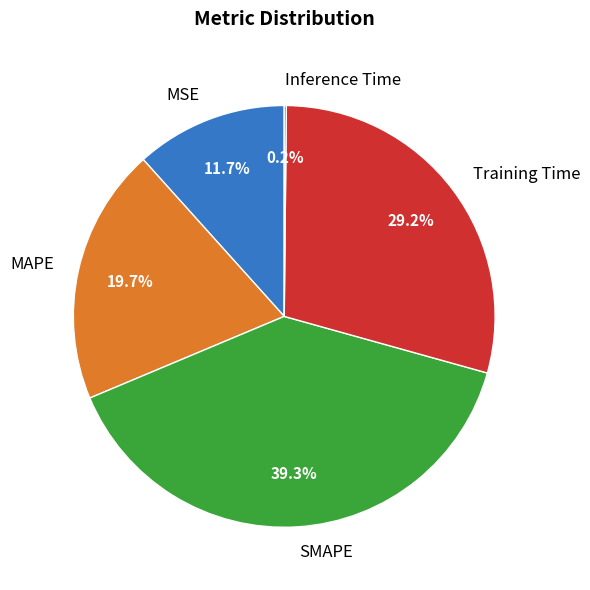

What is the ratio of the value at MAPE to the value at Training Time?

0.7